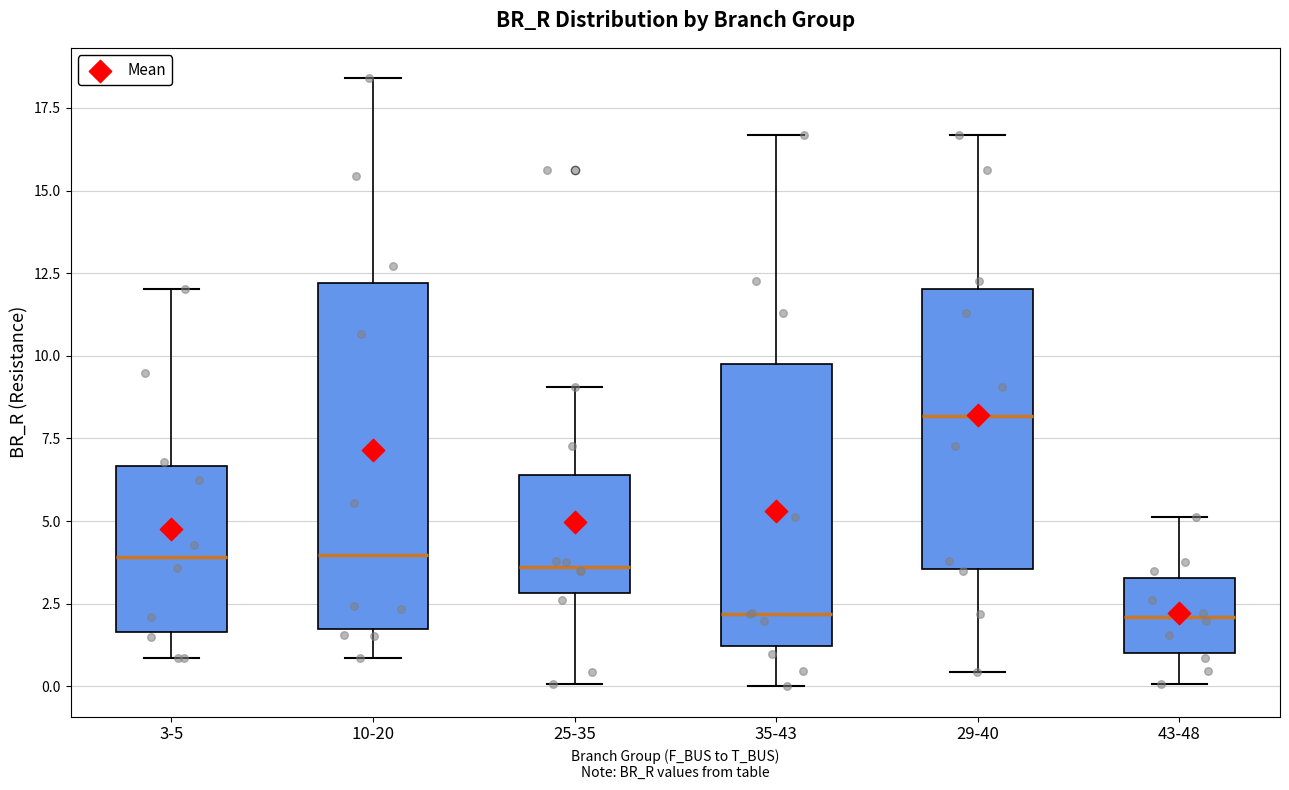

Reading left to right, read every box against the y-axis: the position of its median line, the range the box covers, and the ends of its whiskers. The values are not printed on the chart, so give them approximately, as read against the axis.

3-5: median 4.0, box 1.5 to 6.5, whiskers 1.0 to 12.0
10-20: median 4.0, box 1.5 to 12.0, whiskers 1.0 to 18.5
25-35: median 3.5, box 3.0 to 6.5, whiskers 0.0 to 9.0
35-43: median 2.0, box 1.0 to 9.5, whiskers 0.0 to 16.5
29-40: median 8.0, box 3.5 to 12.0, whiskers 0.5 to 16.5
43-48: median 2.0, box 1.0 to 3.5, whiskers 0.0 to 5.0